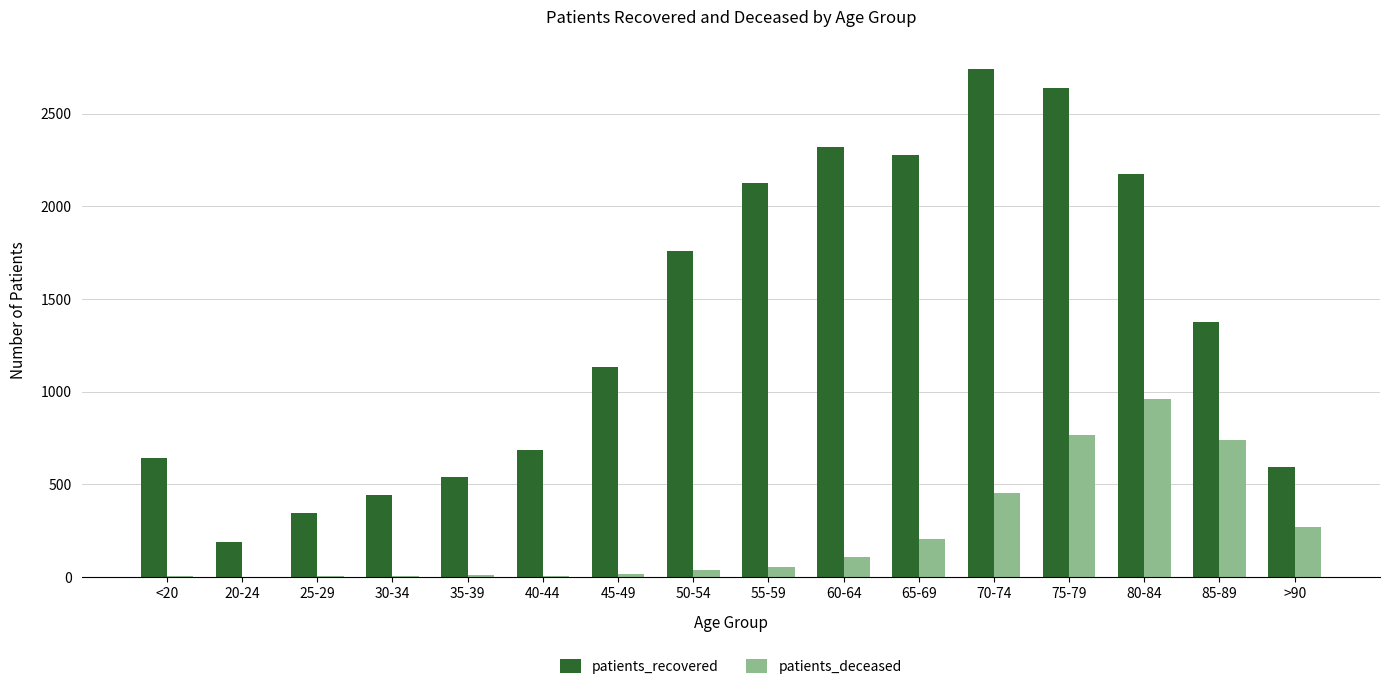

What is the sum of all patients_deceased values?

3633